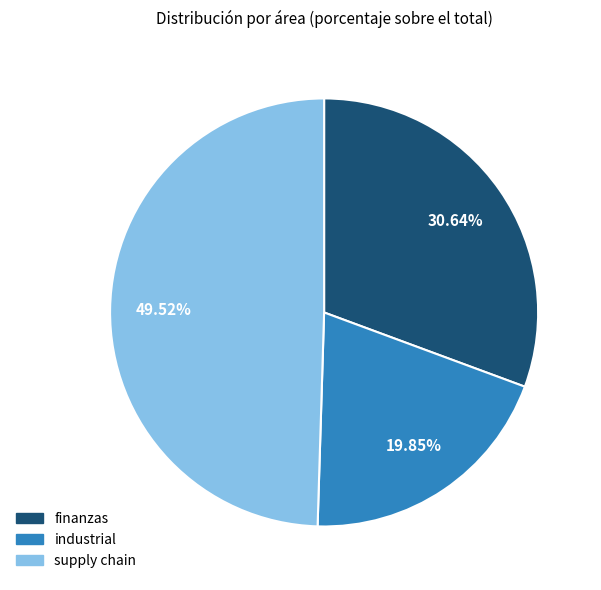

To the nearest percent, what is the combined percentage of industrial and supply chain?

69%